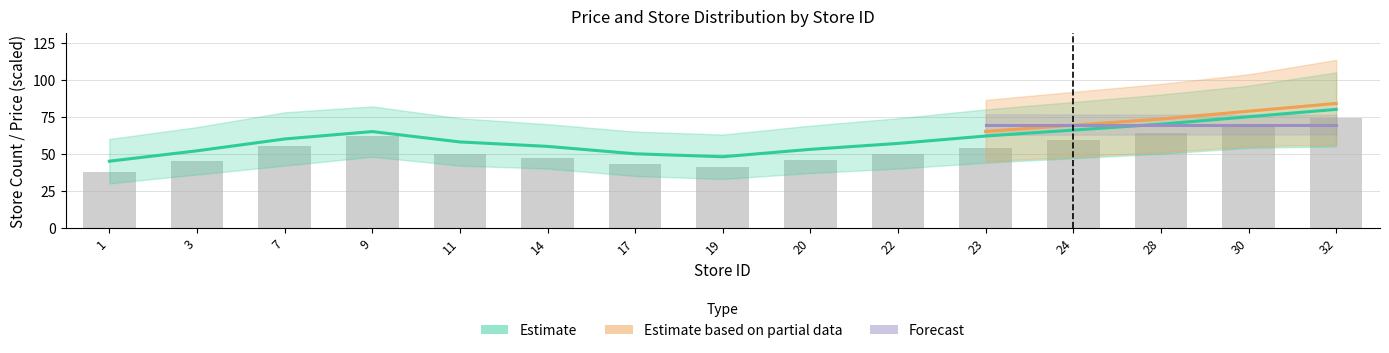

Are the bars horizontal?

No